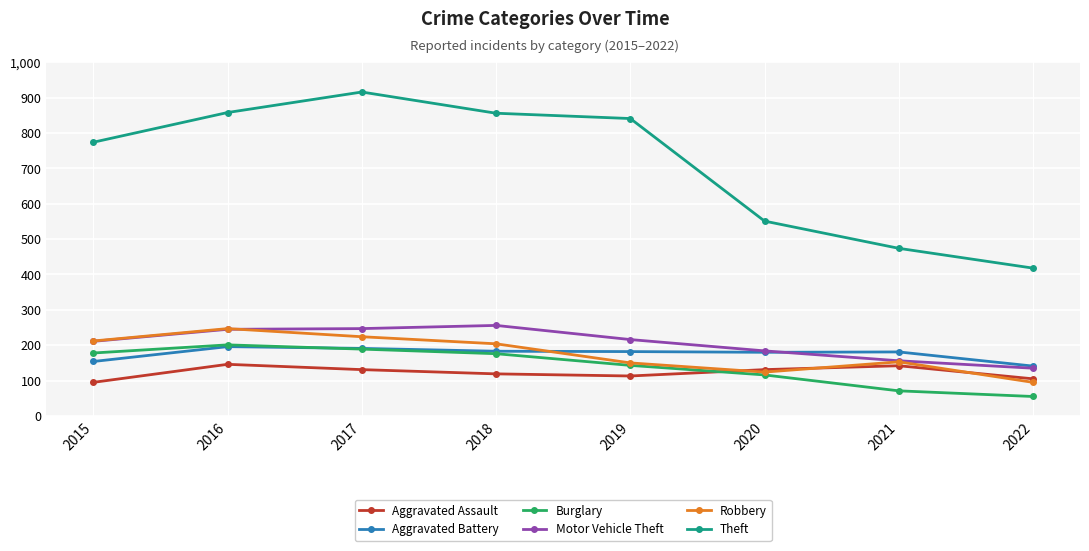

After their last crossing, which series has the higher values: Aggravated Assault or Burglary?

Aggravated Assault